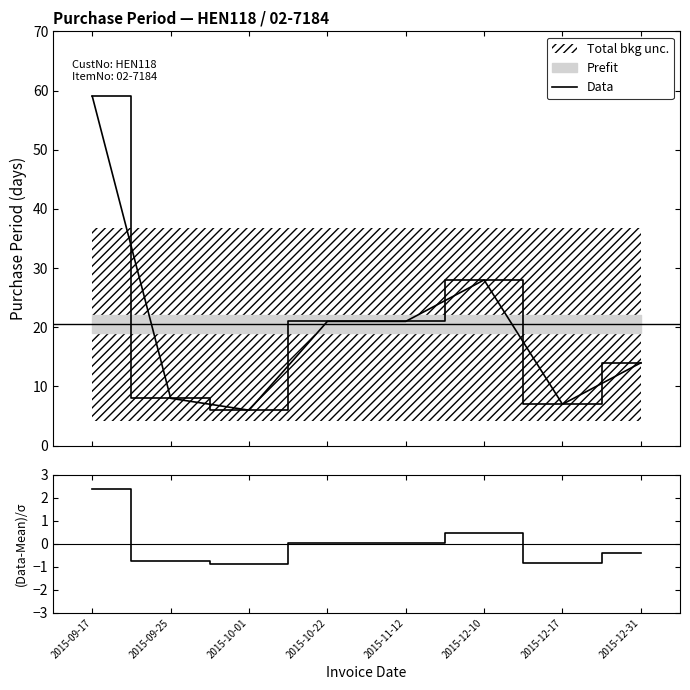

What is the difference between the maximum and minimum values in the (Data-Mean)/σ series?

3.2